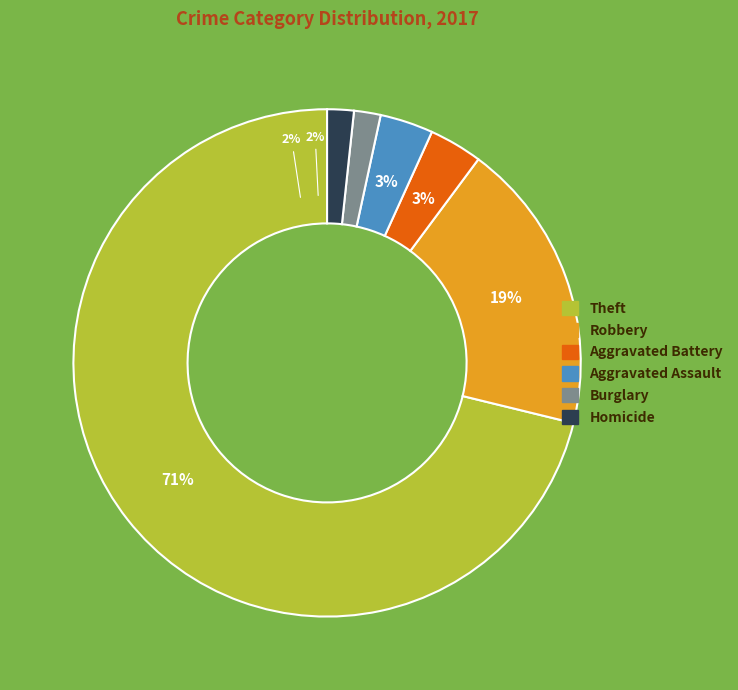

To the nearest percent, what portion does Aggravated Battery represent?

3%